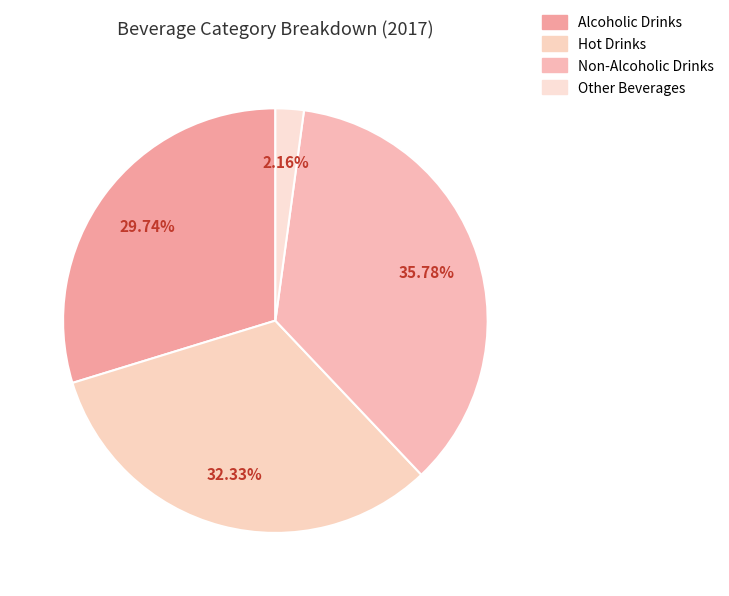

Is there any slice that represents more than half of the pie?

No